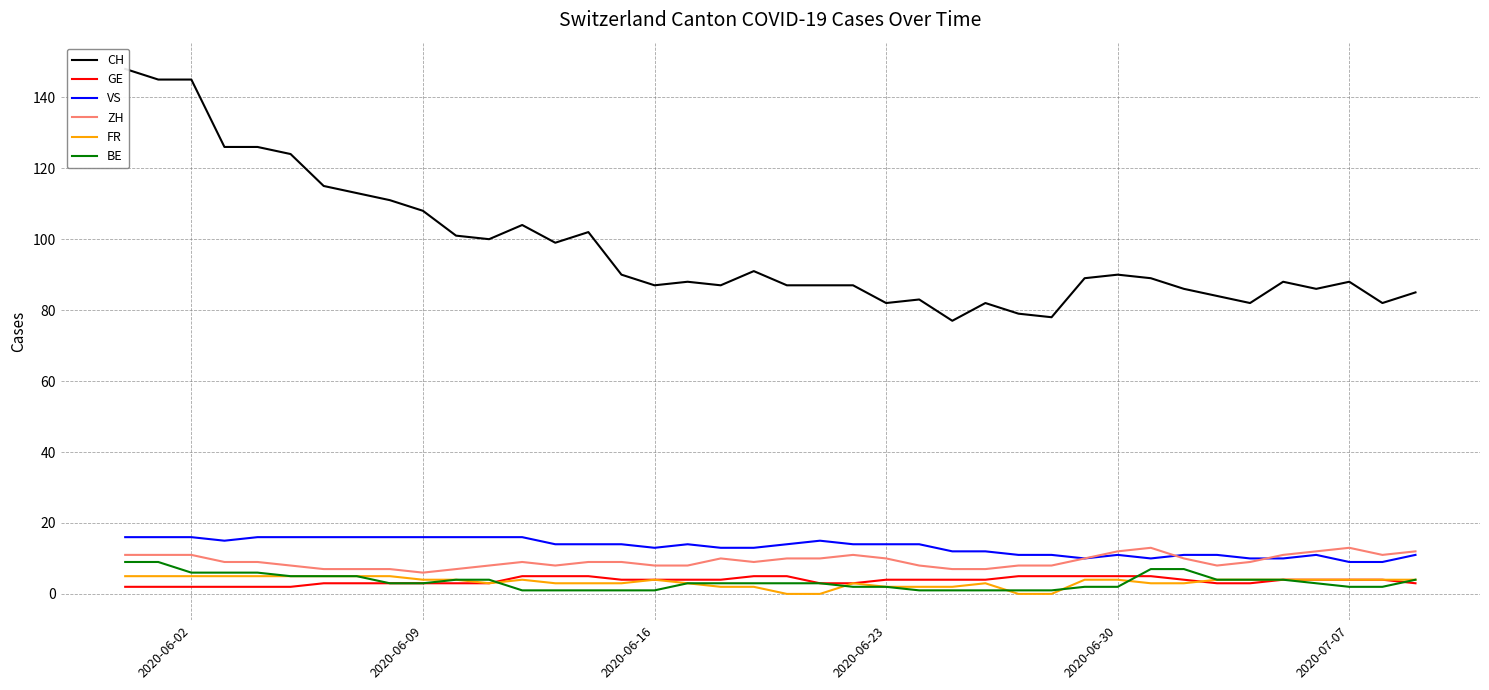

What is the minimum value for ZH?

6